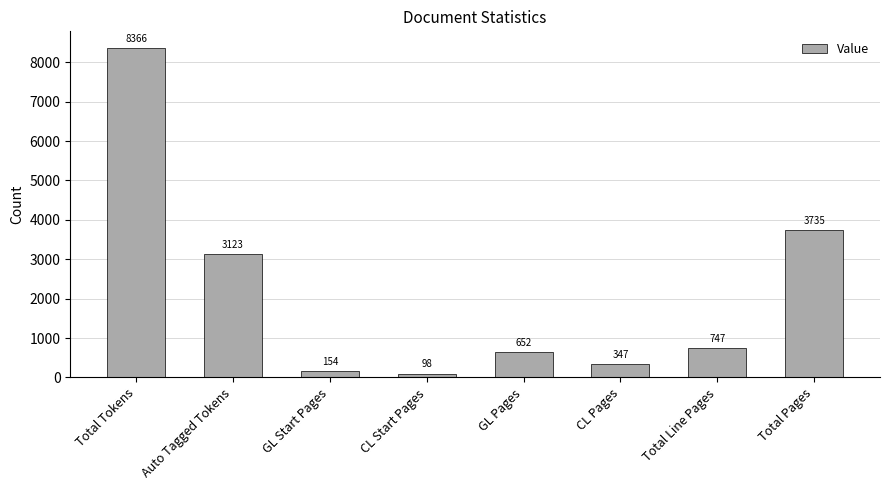

What is the approximate value at CL Pages, to the nearest 10?

350